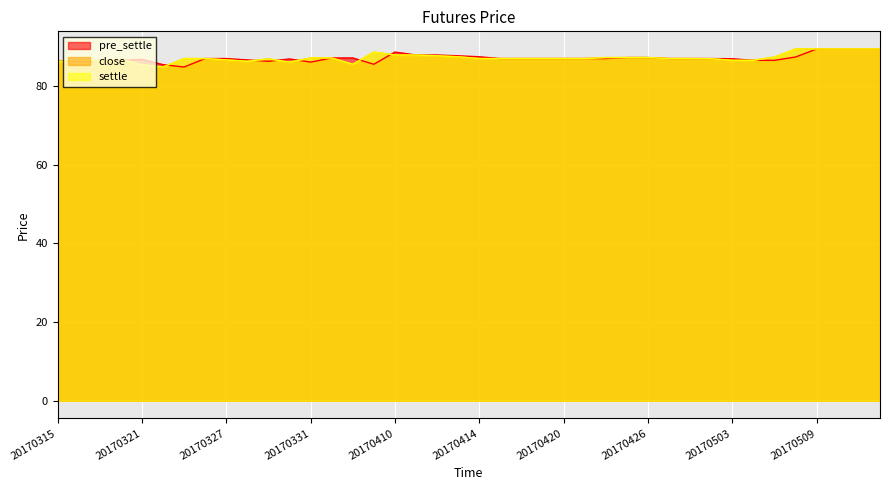

The value of pre_settle at 20170316 is 86.3. True or false?

True